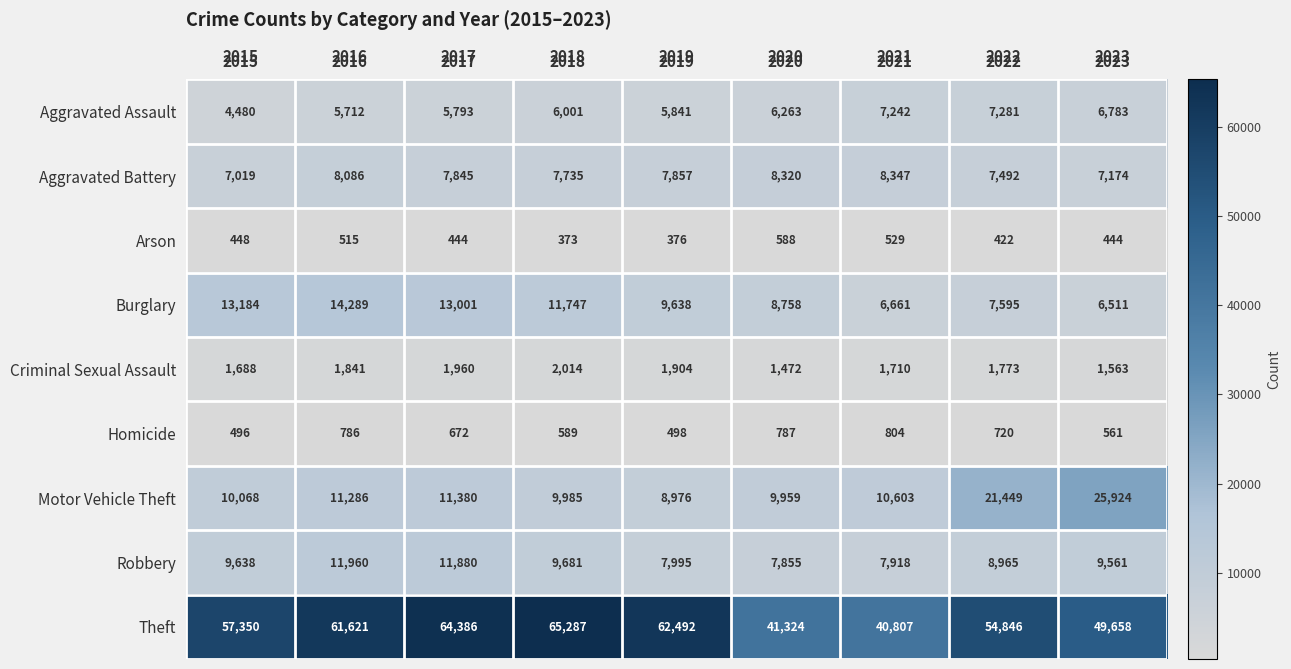

At which category does the chart reach its peak across all series?

2018